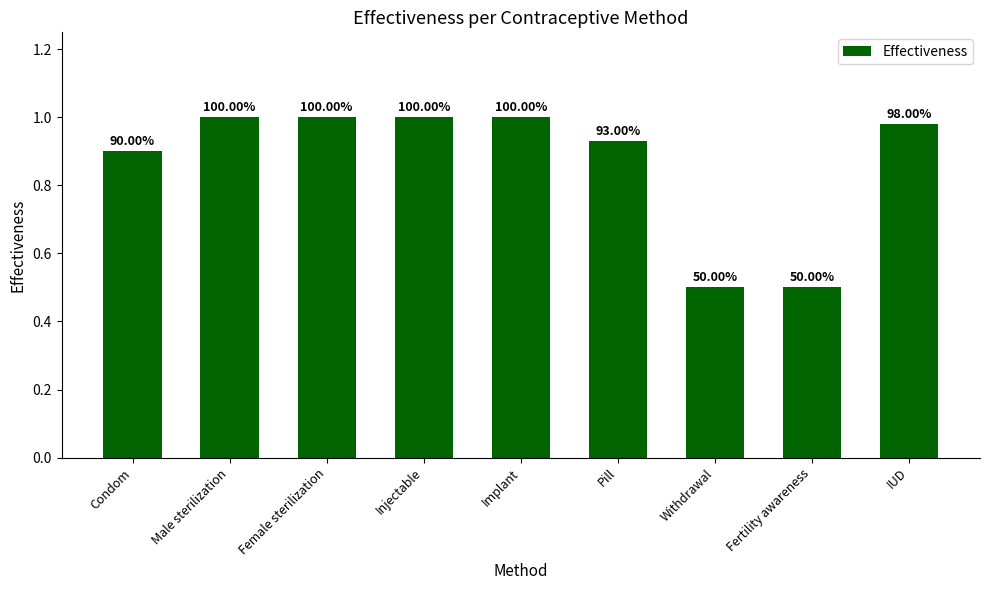

The value at Condom is 1.2. True or false?

False